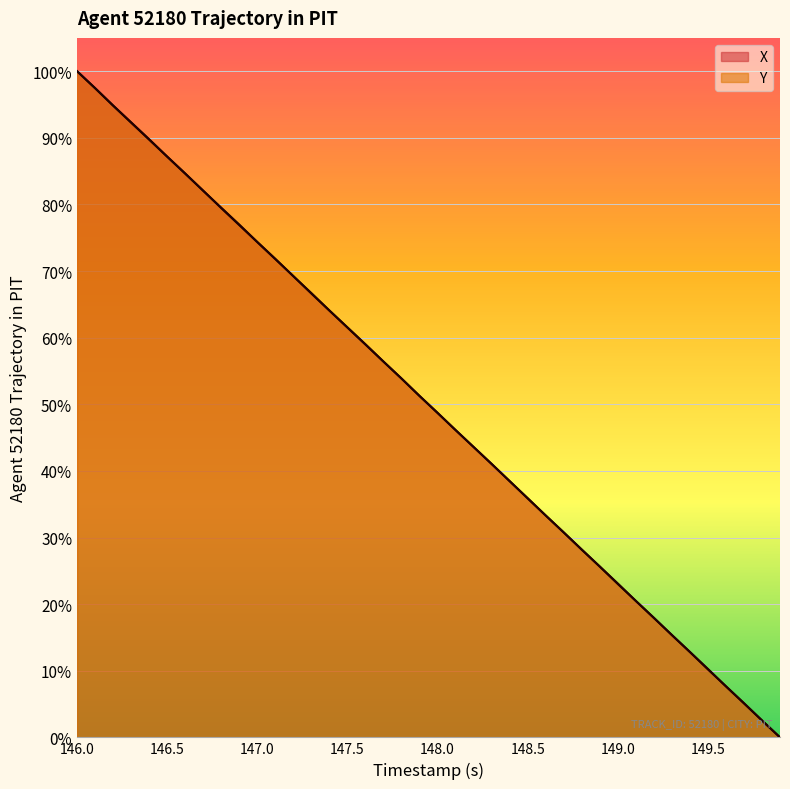

Rank the series by their maximum value, from highest to lowest.

X, Y